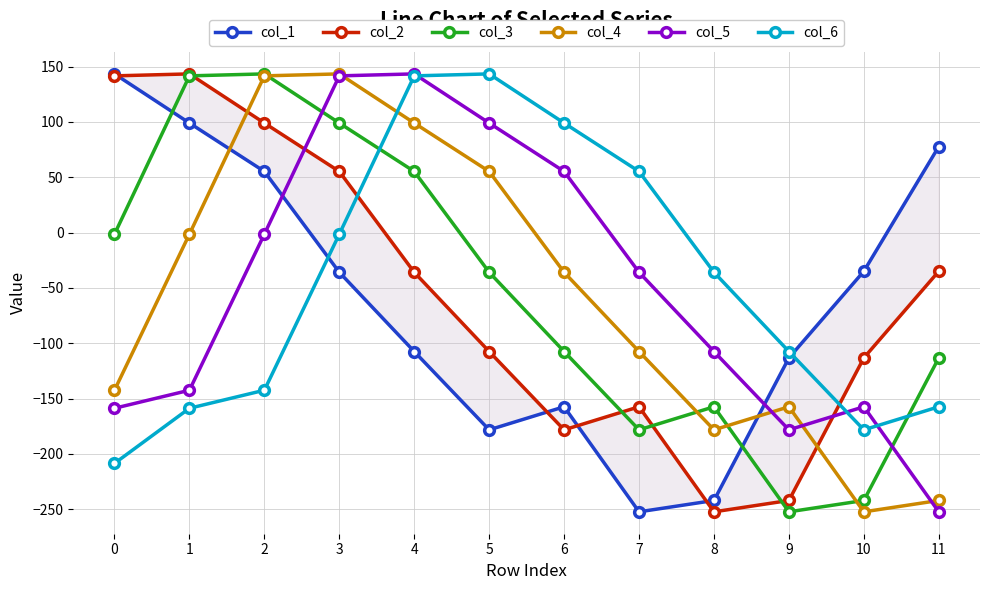

Is the value of col_5 at 3 greater than the value of col_3 at 7?

Yes